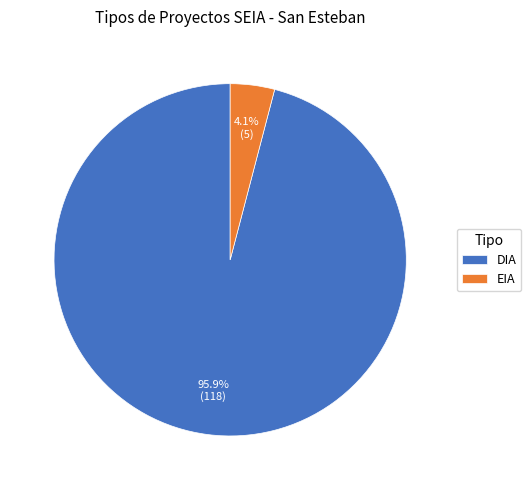

Which category has the biggest portion of the pie?

DIA